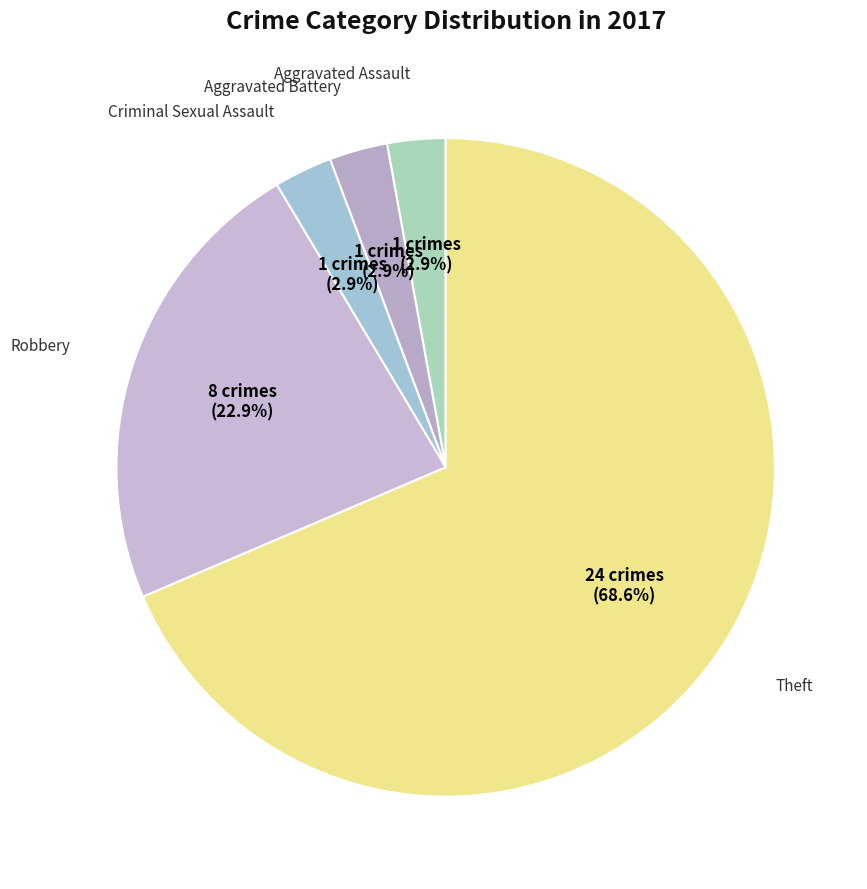

How many segments does this pie chart have?

5